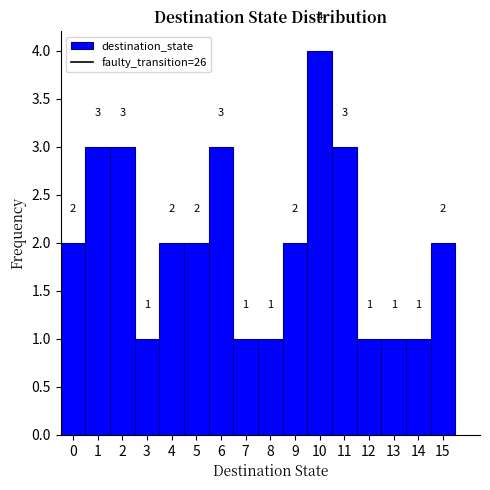

Reading left to right, transcribe this chart: for each bar, give the range it covers on the x-axis and its height.

-0.5 to 0.5: 2
0.5 to 1.5: 3
1.5 to 2.5: 3
2.5 to 3.5: 1
3.5 to 4.5: 2
4.5 to 5.5: 2
5.5 to 6.5: 3
6.5 to 7.5: 1
7.5 to 8.5: 1
8.5 to 9.5: 2
9.5 to 10.5: 4
10.5 to 11.5: 3
11.5 to 12.5: 1
12.5 to 13.5: 1
13.5 to 14.5: 1
14.5 to 15.5: 2